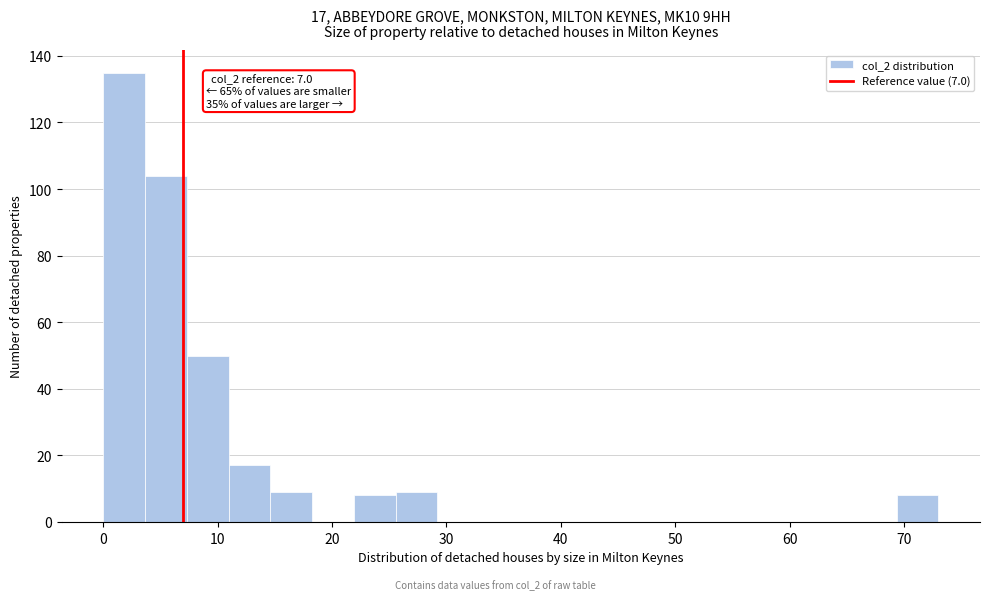

Around what value on the x-axis is the tallest bar? Give the approximate position of its centre, as read against the axis.

2